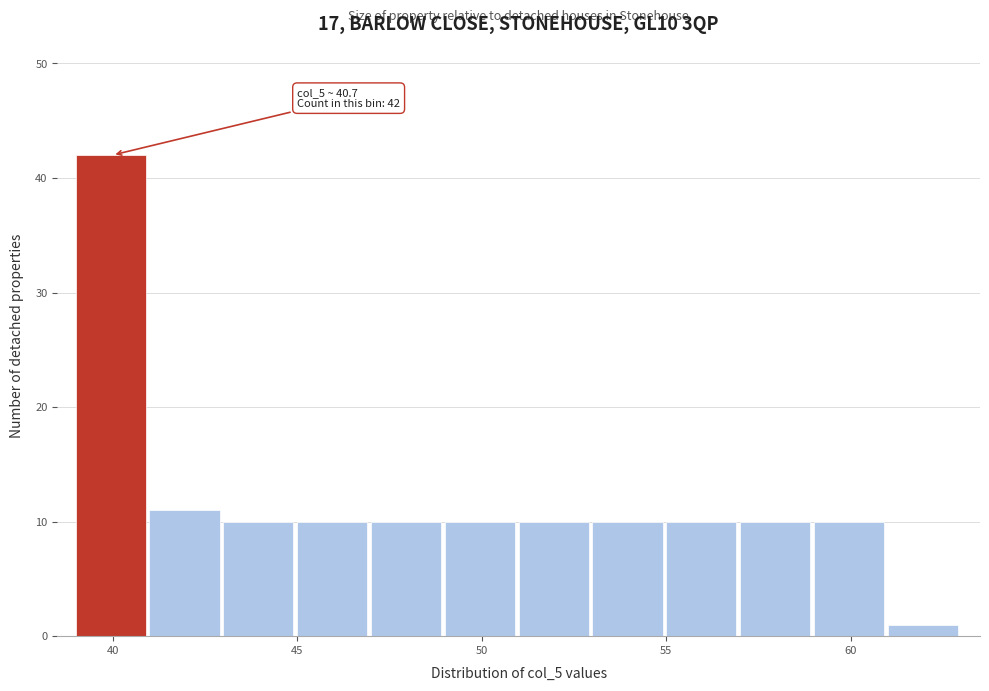

Which range on the x-axis has the tallest bar?

39 to 41